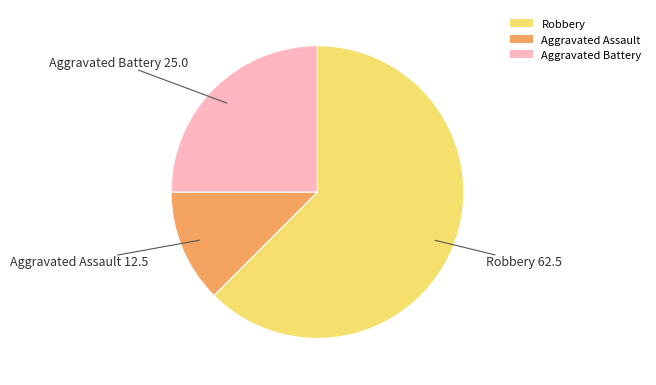

How many slices are in this pie chart?

3